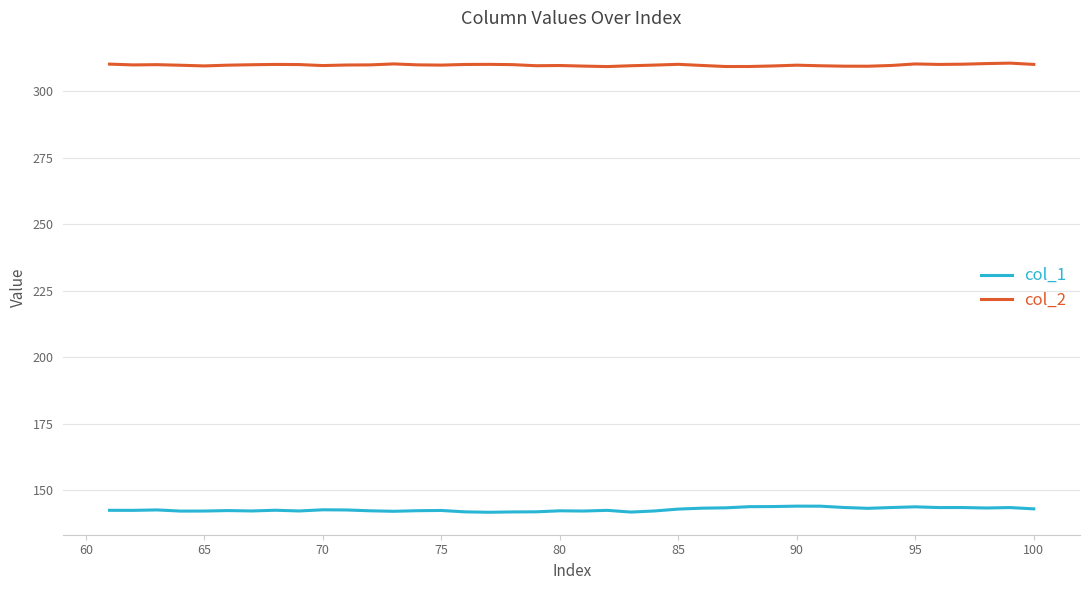

What is the minimum value shown in the chart?

141.7